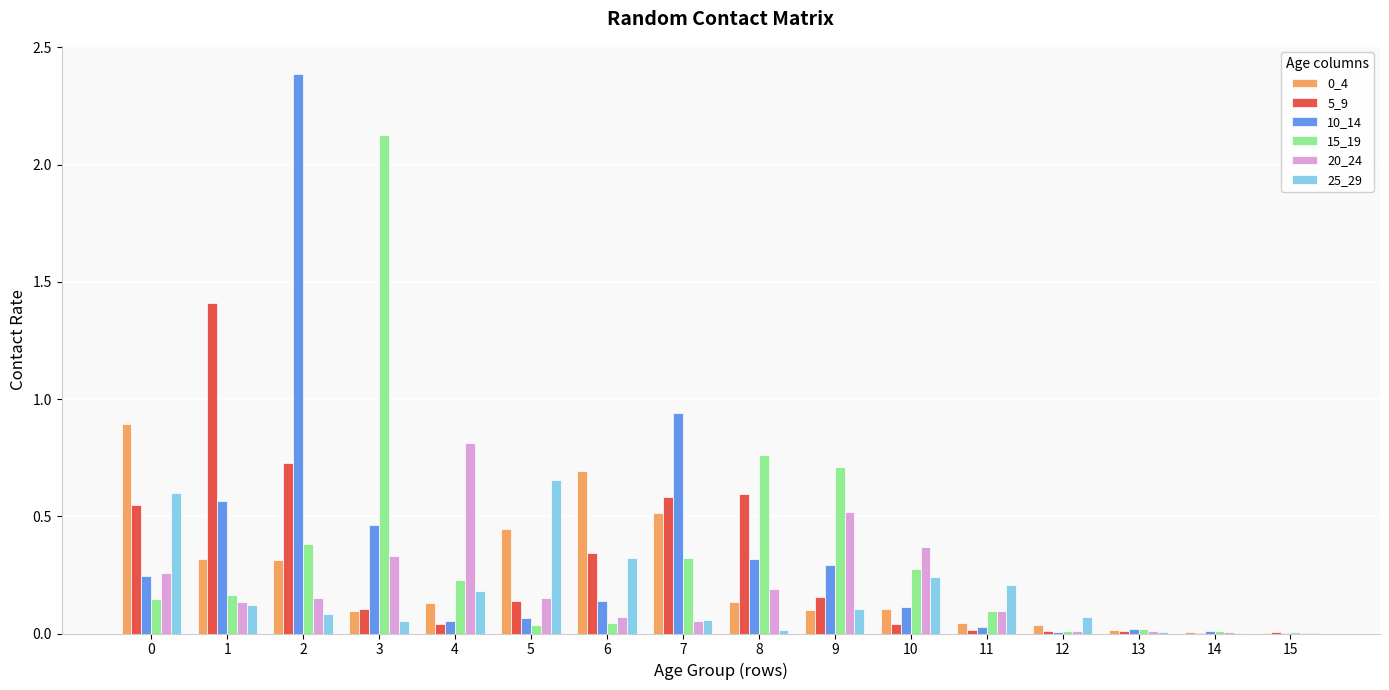

How many data points does each series have?

16